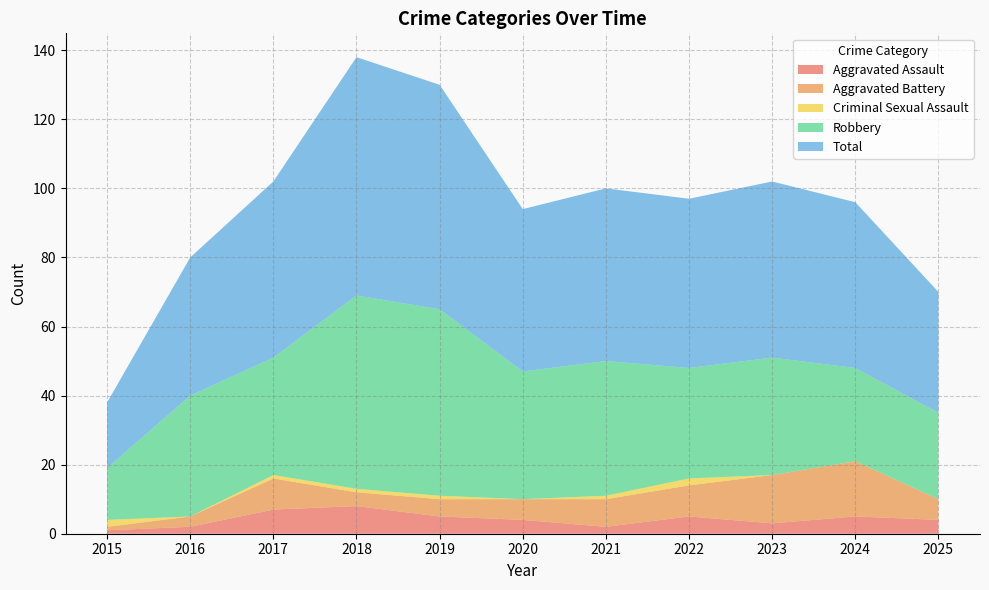

Reading left to right, list all the values displayed in this chart.

Aggravated Assault: 2015=1	2016=2	2017=7	2018=8	2019=5	2020=4	2021=2	2022=5	2023=3	2024=5	2025=4
Aggravated Battery: 2015=1	2016=3	2017=9	2018=4	2019=5	2020=6	2021=8	2022=9	2023=14	2024=16	2025=6
Criminal Sexual Assault: 2015=2	2016=0	2017=1	2018=1	2019=1	2020=0	2021=1	2022=2	2023=0	2024=0	2025=0
Robbery: 2015=15	2016=35	2017=34	2018=56	2019=54	2020=37	2021=39	2022=32	2023=34	2024=27	2025=25
Total: 2015=19	2016=40	2017=51	2018=69	2019=65	2020=47	2021=50	2022=49	2023=51	2024=48	2025=35